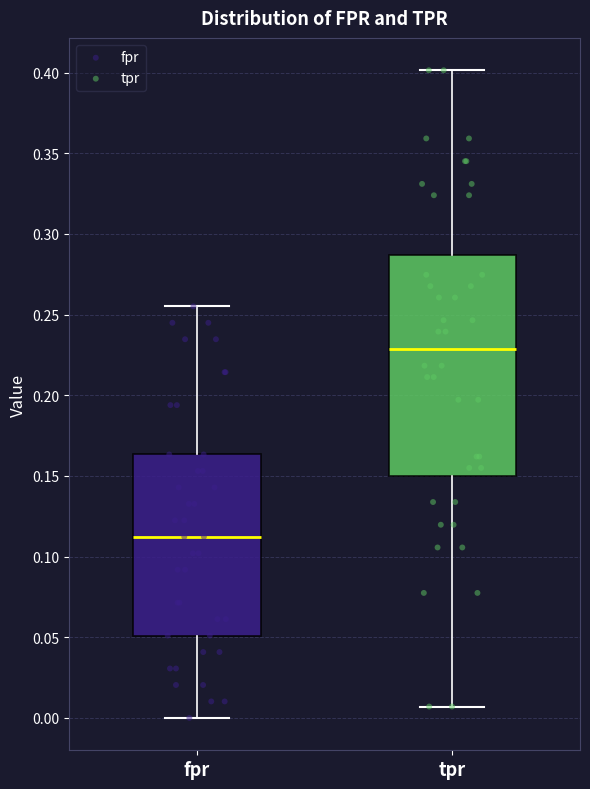

Reading left to right, transcribe this box plot: for each box, give where its median line is, the range the box spans, and where its two whiskers end, as read against the y-axis. The values are not printed on the chart, so give them approximately, as read against the axis.

fpr: median 0.110, box 0.050 to 0.165, whiskers 0.000 to 0.255
tpr: median 0.230, box 0.150 to 0.285, whiskers 0.005 to 0.400